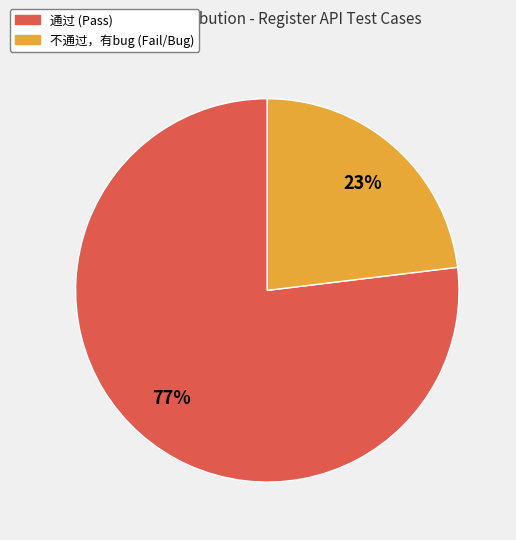

Is the sum of 通过 and 不通过，有bug greater than half?

Yes